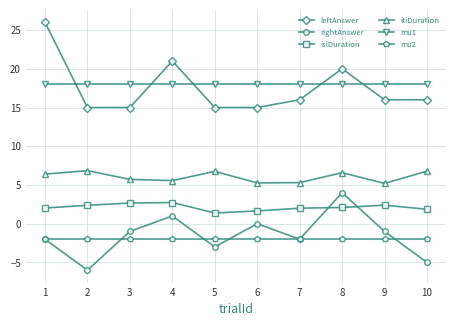

How many data points does each series have?

10